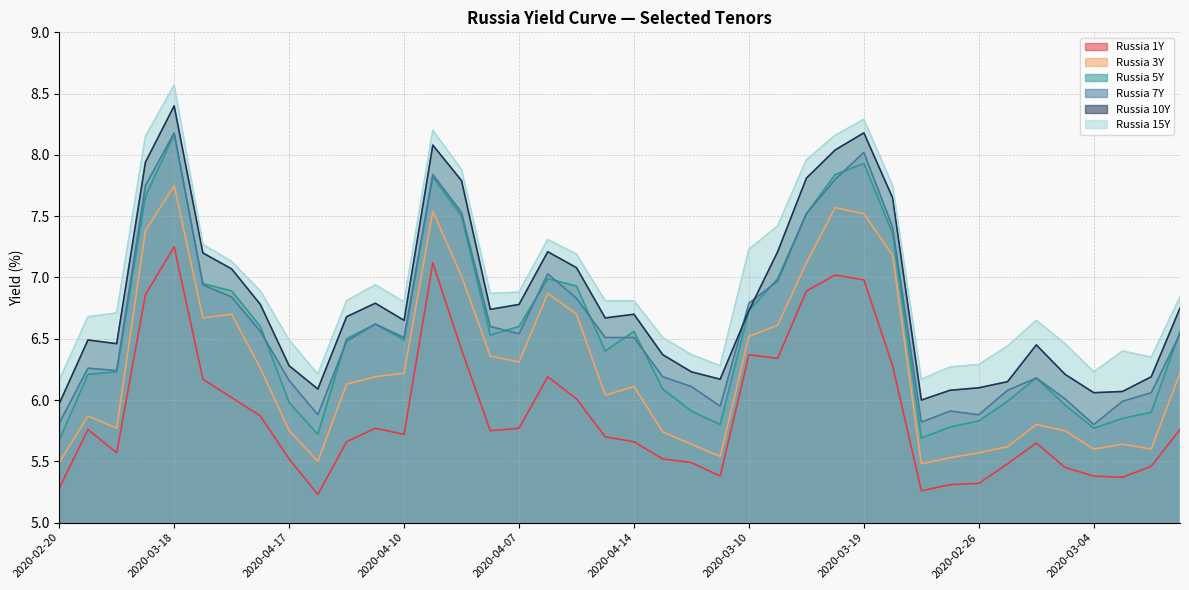

What are all the series names shown in the legend?

Russia 1Y, Russia 3Y, Russia 5Y, Russia 7Y, Russia 10Y, Russia 15Y